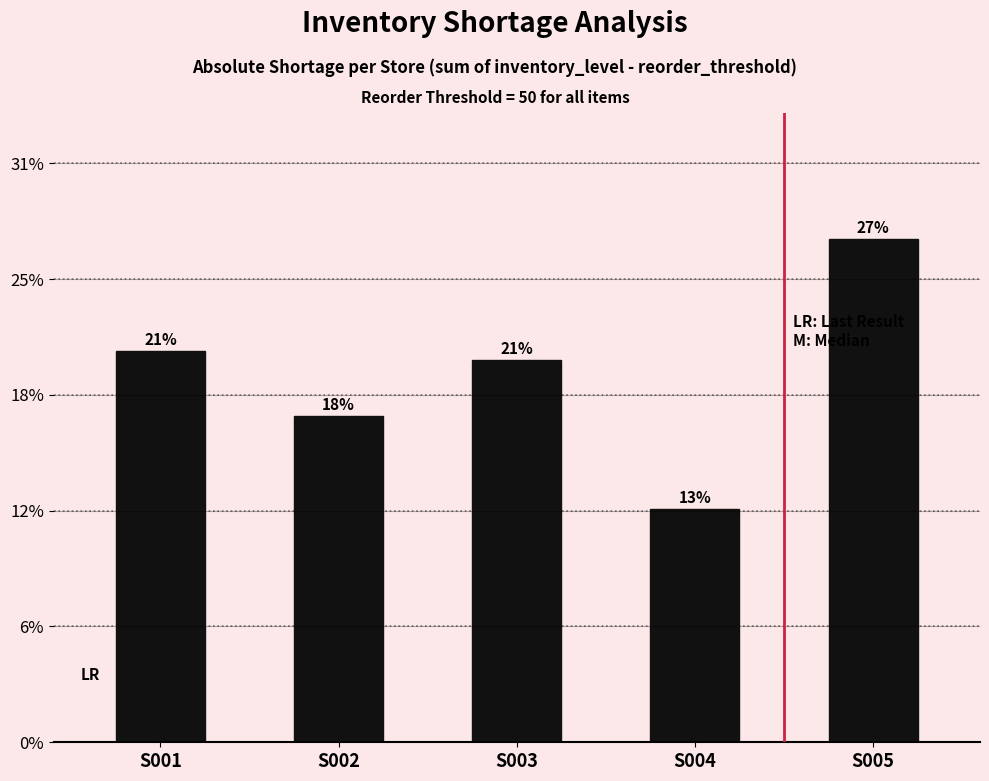

Are the bars horizontal?

No